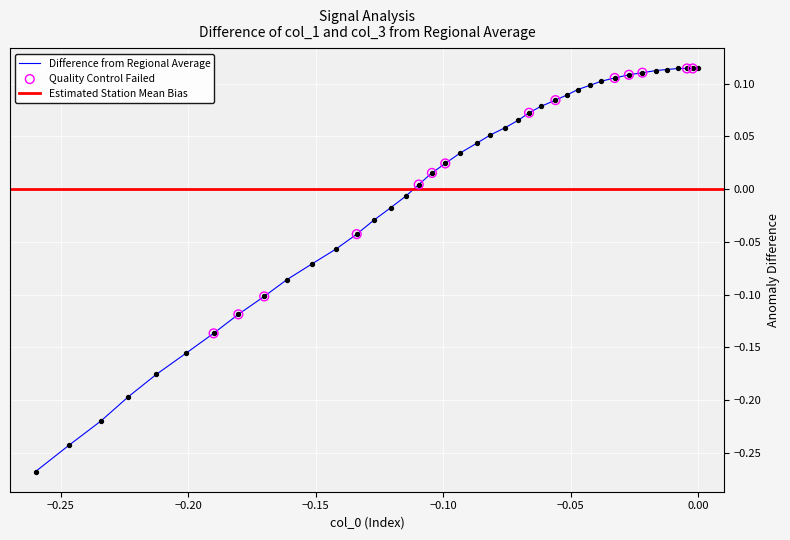

At how many categories does at least one series exceed 0?

24